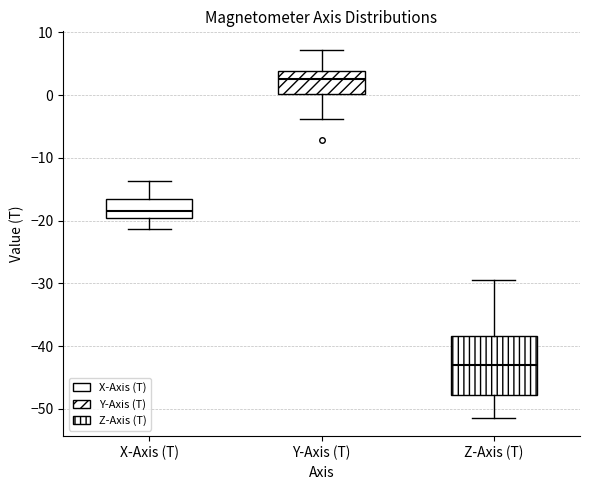

Reading left to right, transcribe this box plot: for each box, give where its median line is, the range the box spans, and where its two whiskers end, as read against the y-axis. The values are not printed on the chart, so give them approximately, as read against the axis.

X-Axis (T): median -18, box -20 to -17, whiskers -21 to -14
Y-Axis (T): median 3, box 0 to 4, whiskers -4 to 7
Z-Axis (T): median -43, box -48 to -38, whiskers -51 to -30